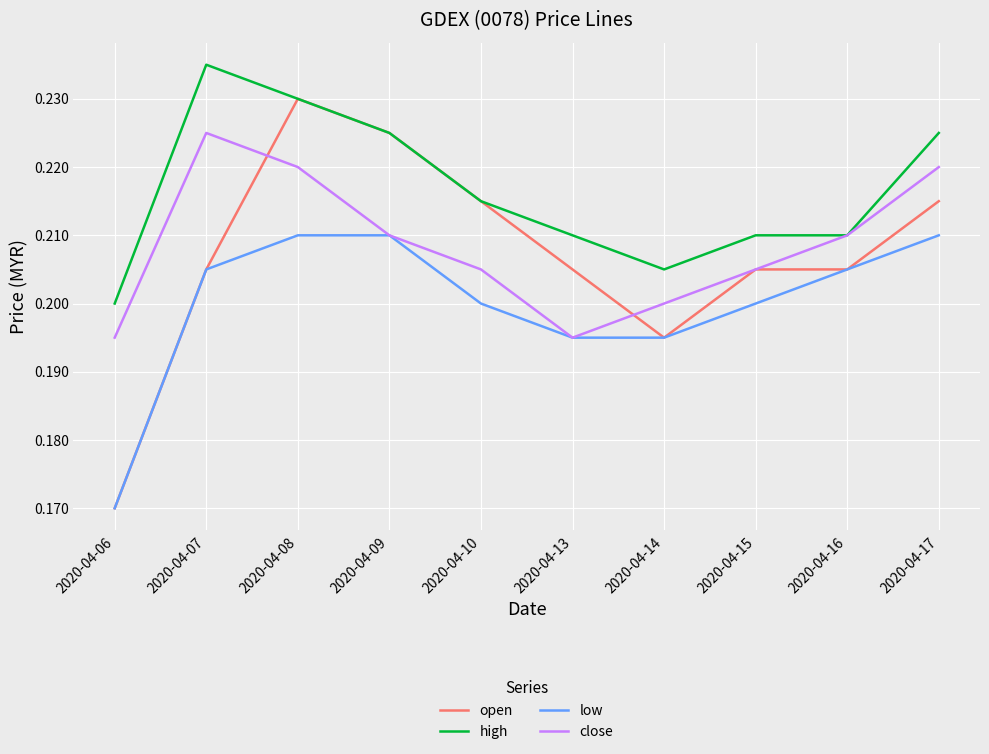

At which label does high reach its peak?

2020-04-07